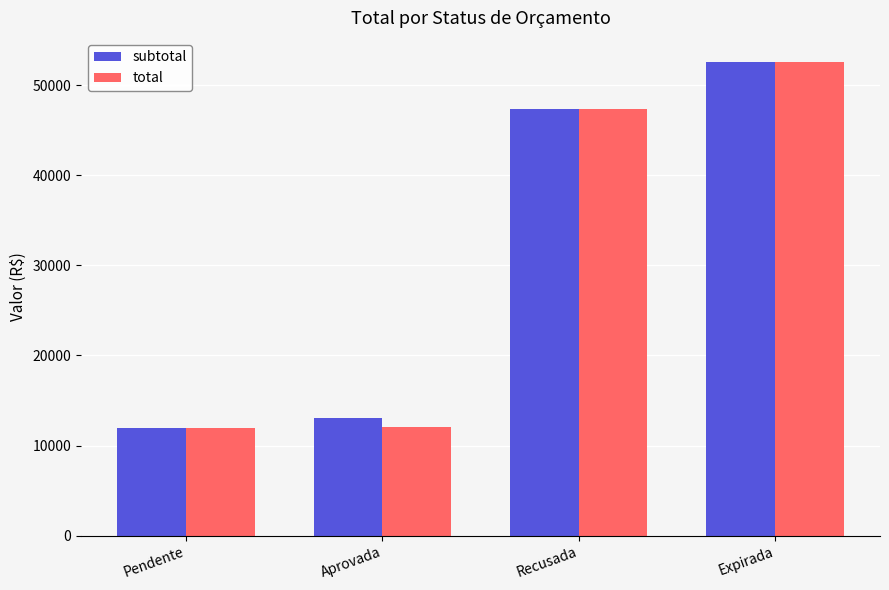

What is the greatest value displayed?

52605.0